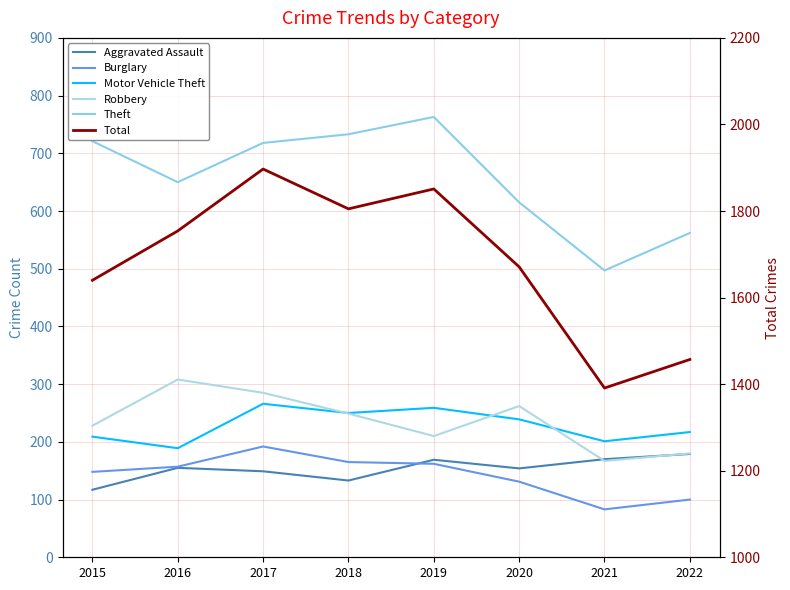

Is the value of Aggravated Assault at 2018 greater than the value of Motor Vehicle Theft at 2021?

No